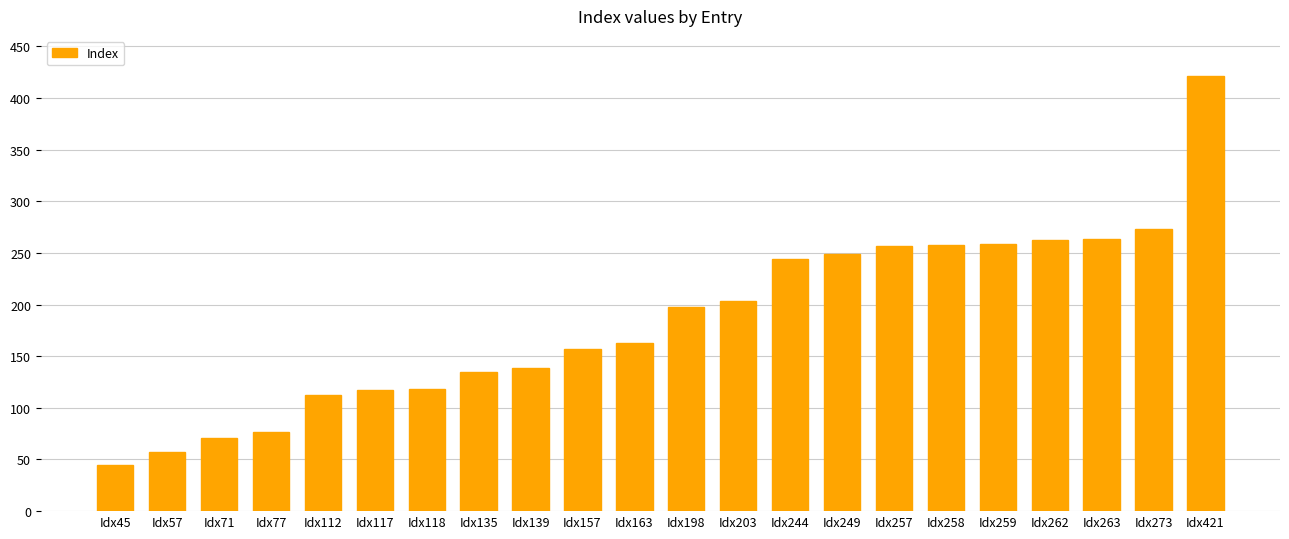

The value at Idx273 is 273. True or false?

True